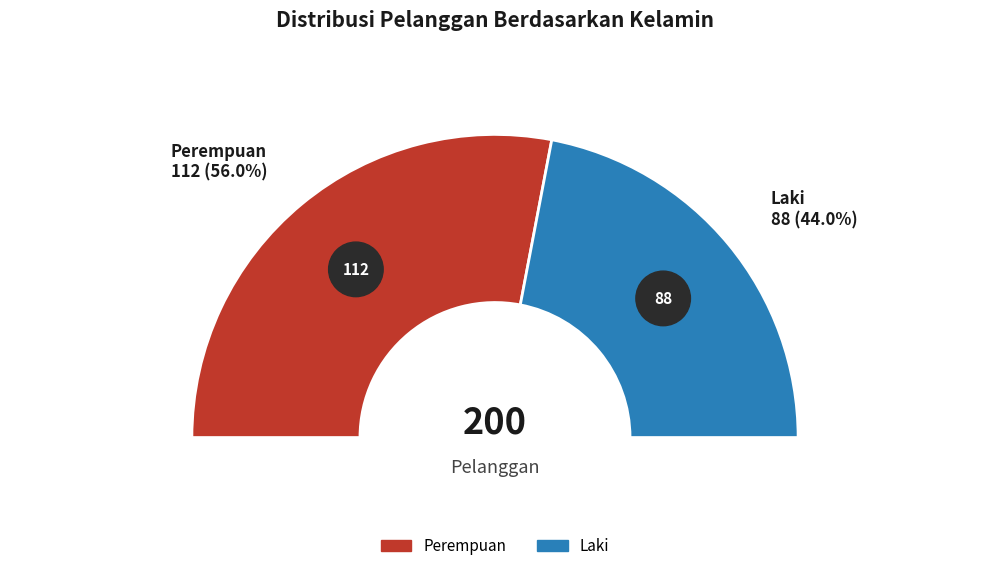

How many slices are in this pie chart?

2